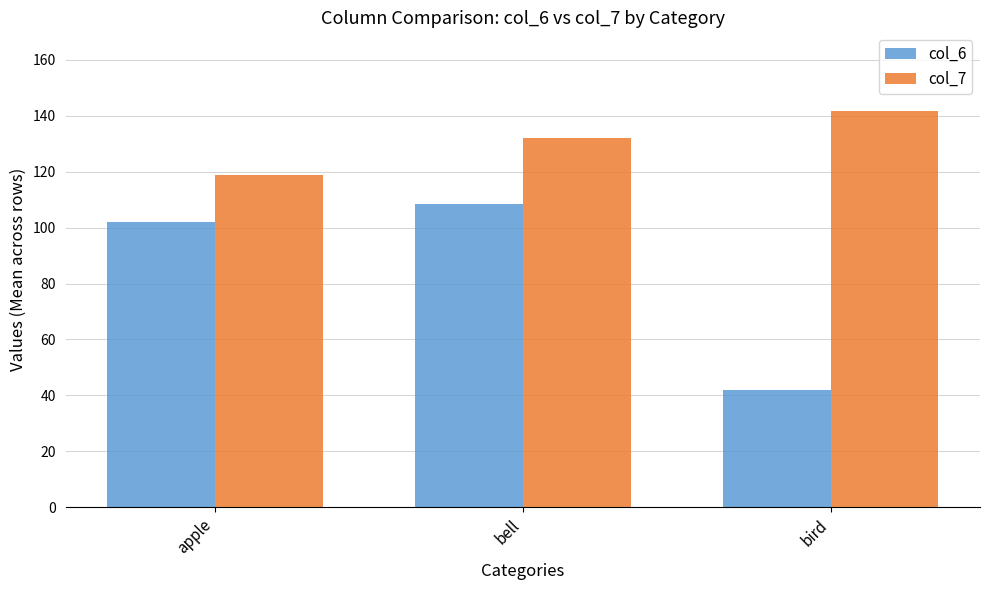

What is the label of the 1st bar from the left?

apple